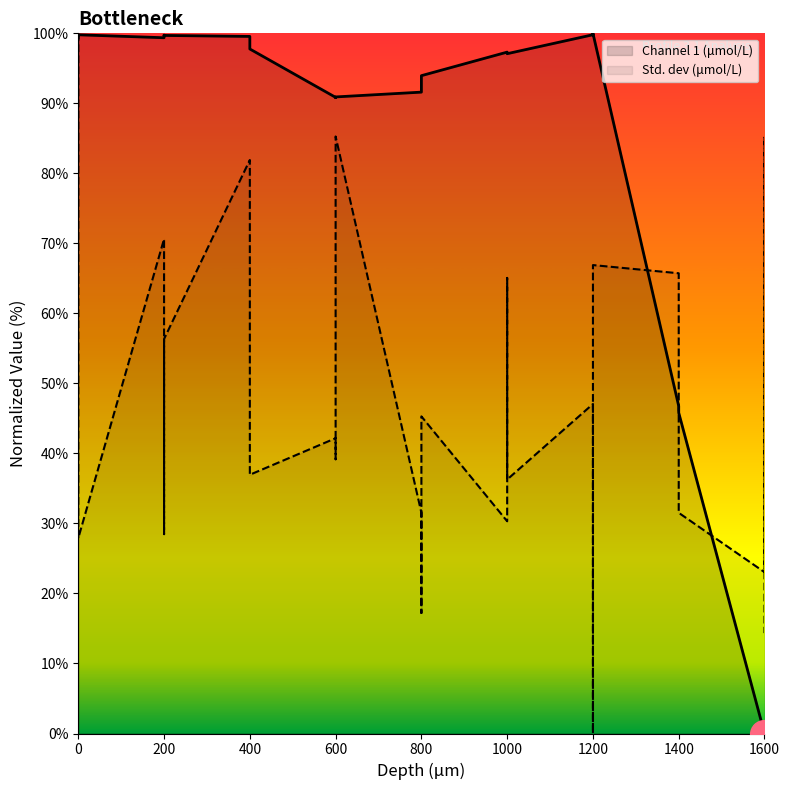

Which series reaches the minimum Y coordinate?

Channel 1 (μmol/L)